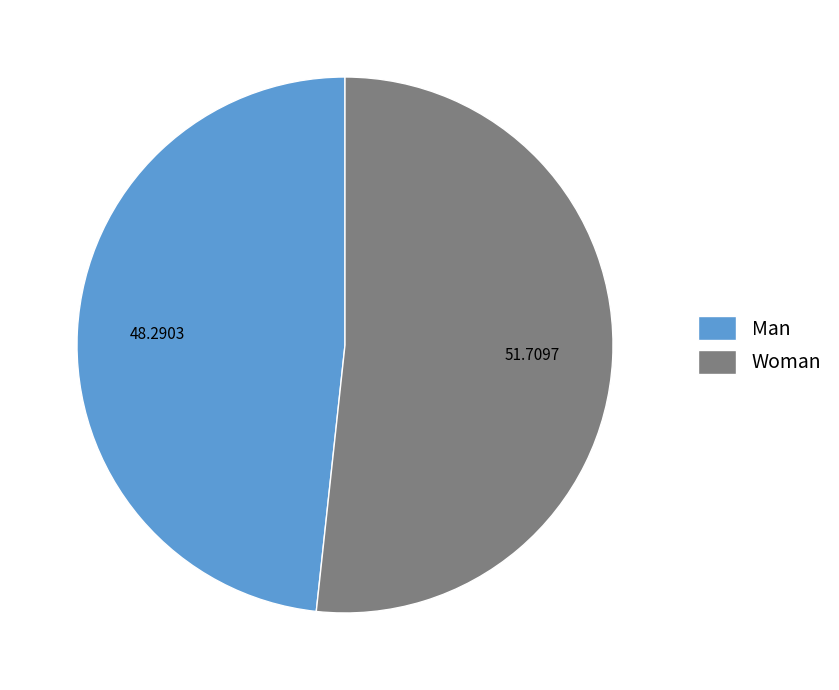

The Man slice represents 36% of the pie. True or false?

False